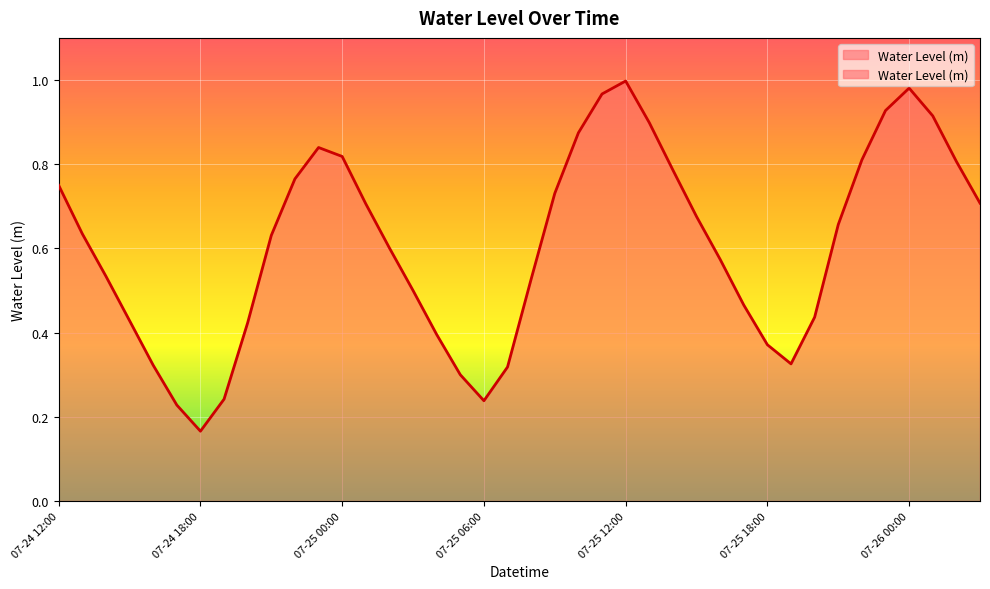

Which has a higher value, 07-24 22:00 or 07-24 17:00?

07-24 22:00